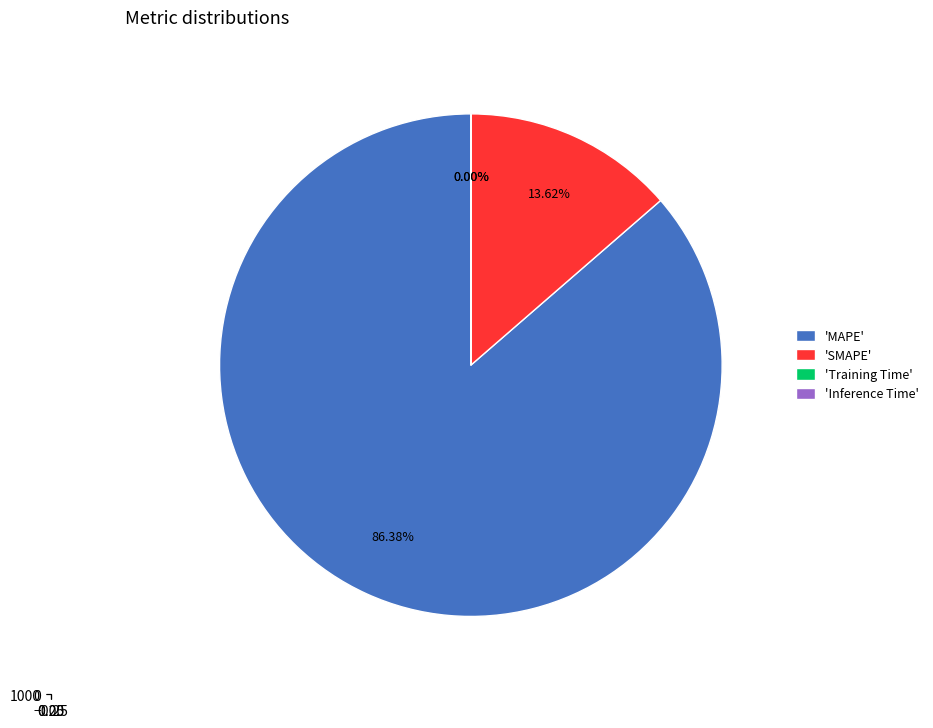

Which slice is the largest?

MAPE